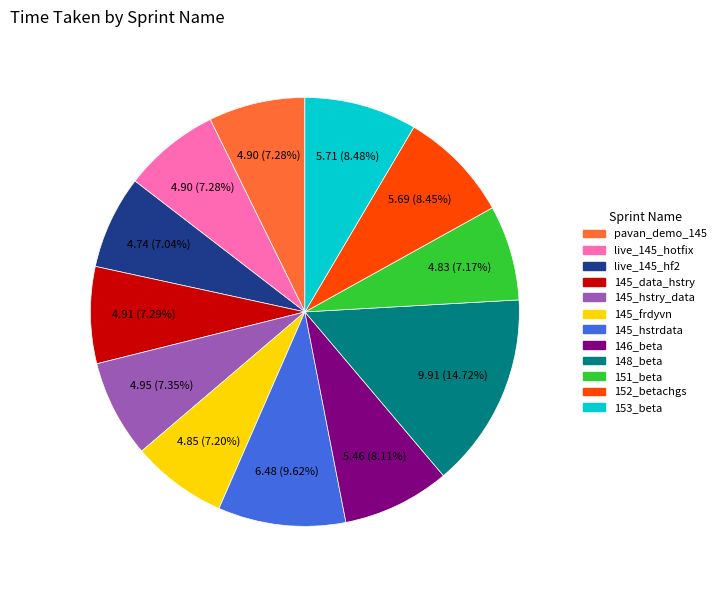

Approximately how many times larger is the value at live_145_hotfix compared to 145_hstrdata?

0.8